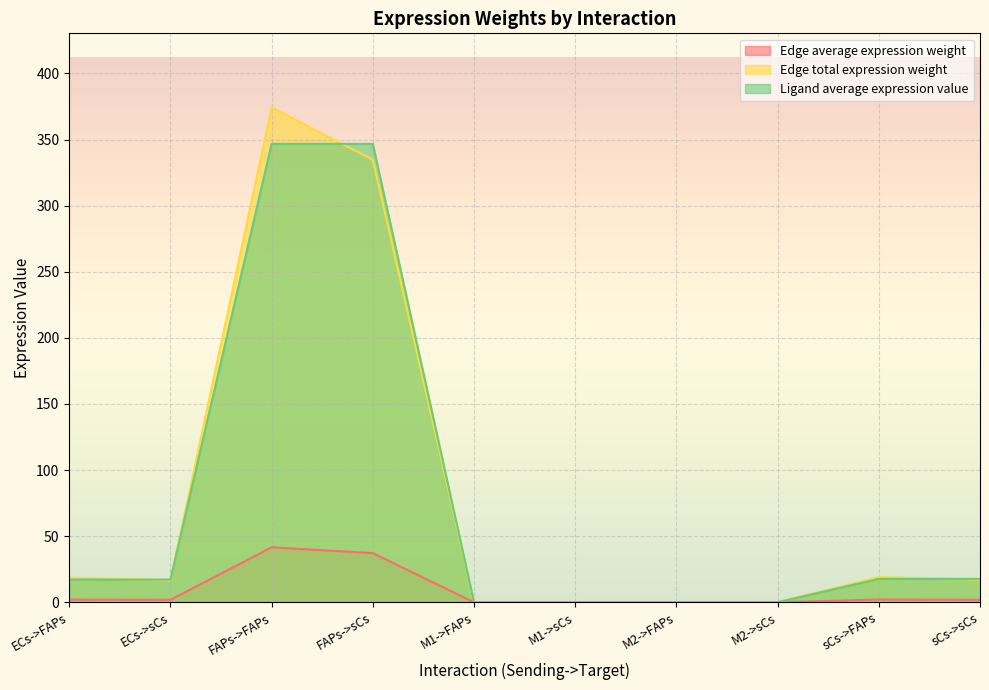

Between M2->sCs and ECs->sCs, which is larger?

ECs->sCs